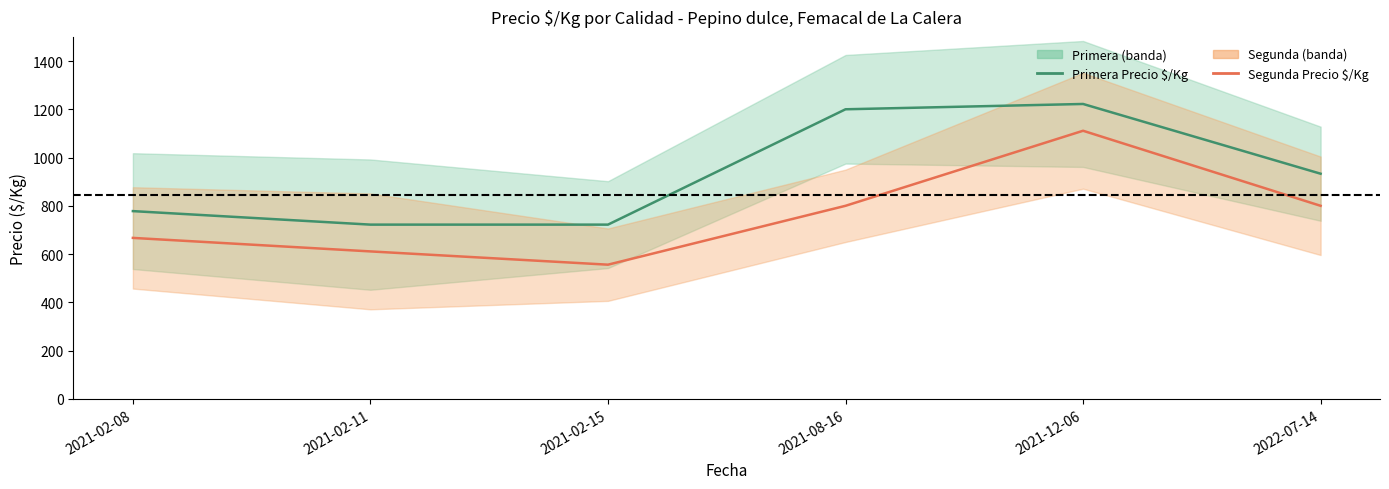

At which label does Primera (Precio $/Kg) reach its minimum?

2021-02-11